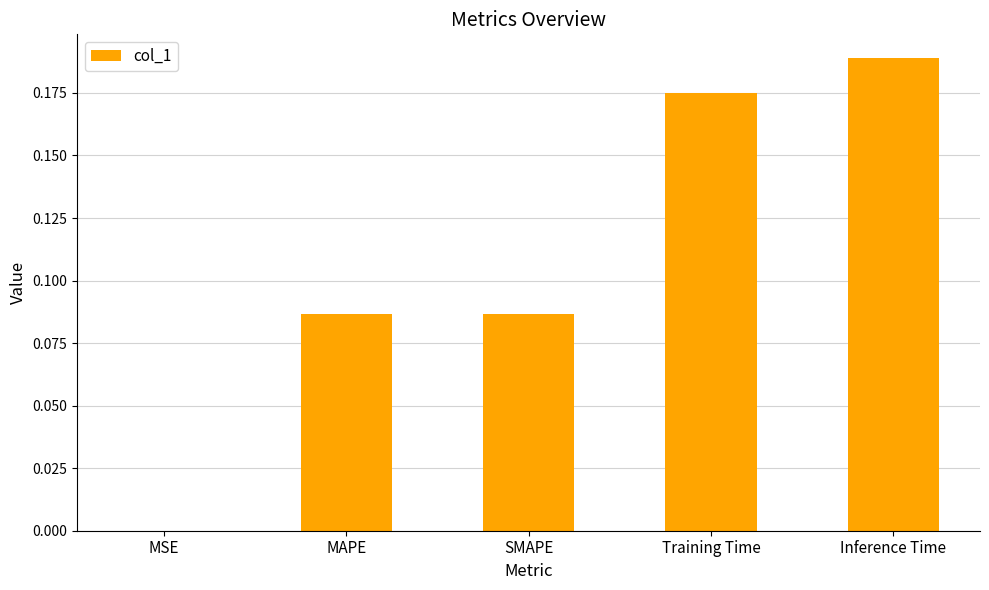

True or false: the data shows 0.0 at MSE.

True